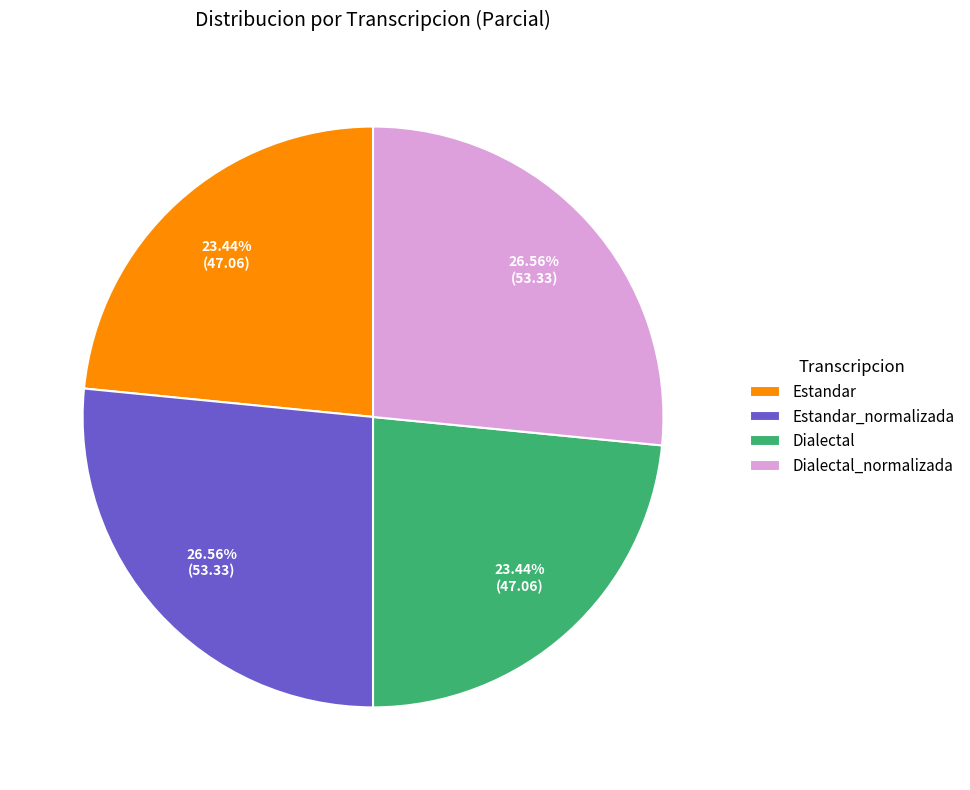

Is Estandar_normalizada the majority of the pie?

No